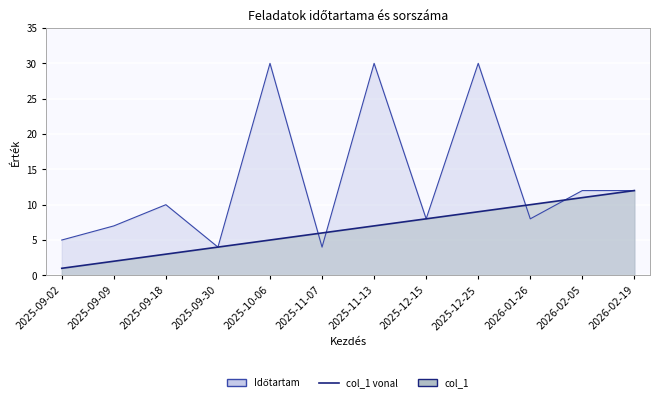

What is the minimum value for Időtartam vonal?

4